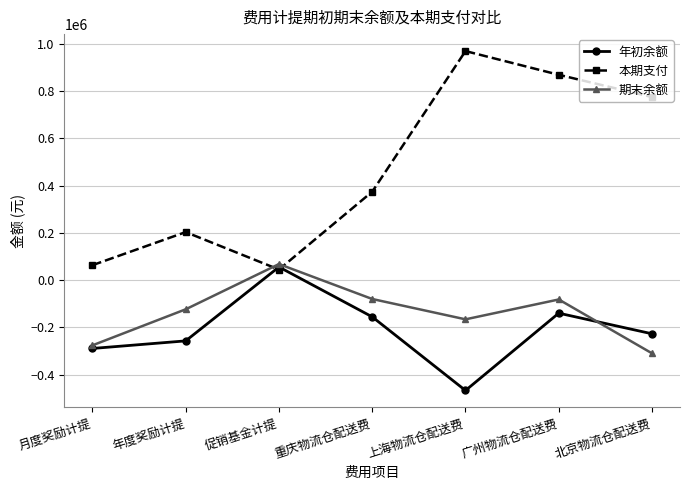

Rank the series at 年度奖励计提 from highest to lowest value.

本期支付, 期末余额, 年初余额